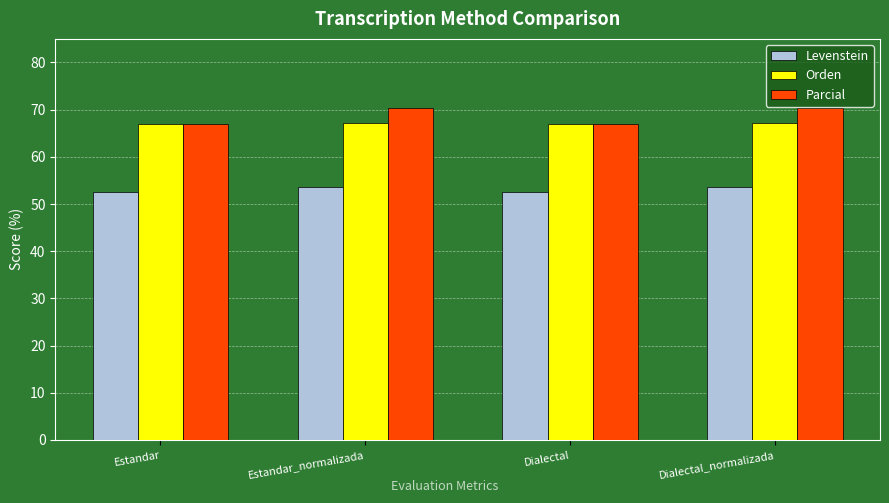

What is the highest value of the Parcial series?

70.3